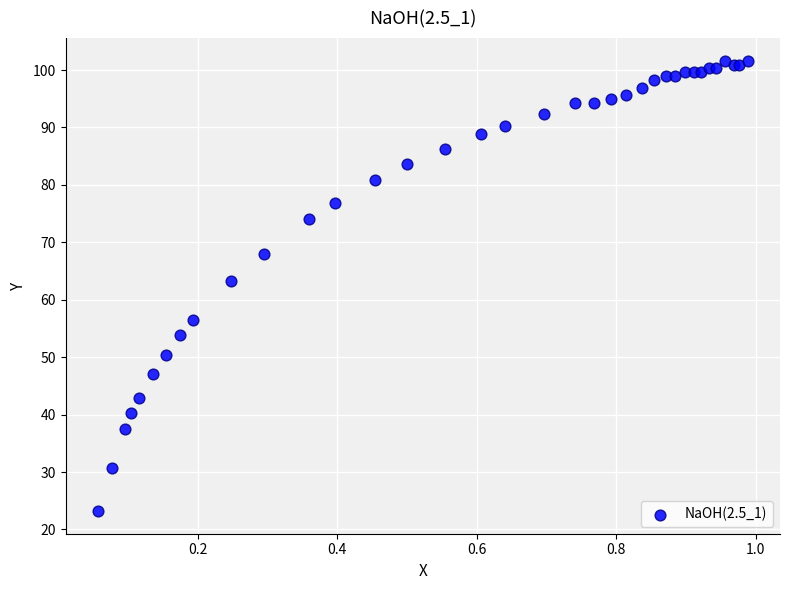

What Y value in the scatter plot is closest to 62?

63.3